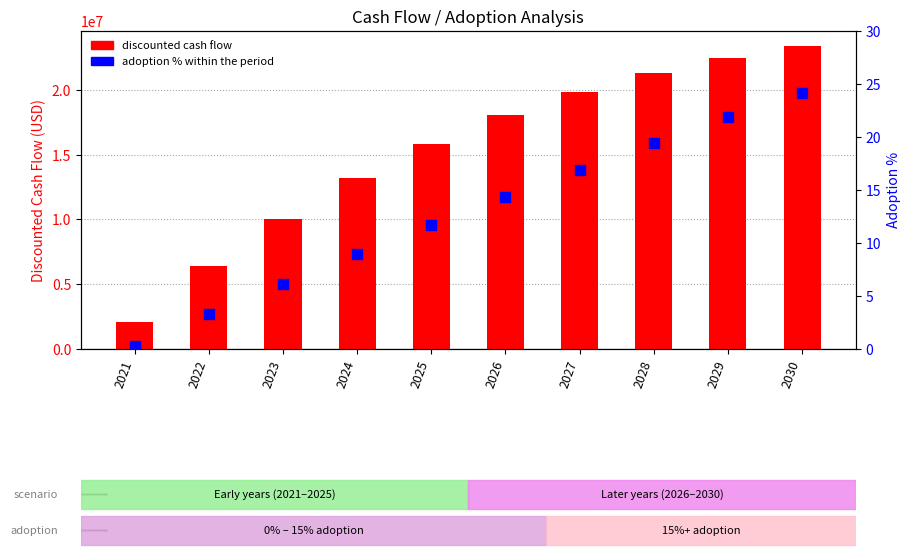

Which series has the largest total across all categories?

discounted cash flow